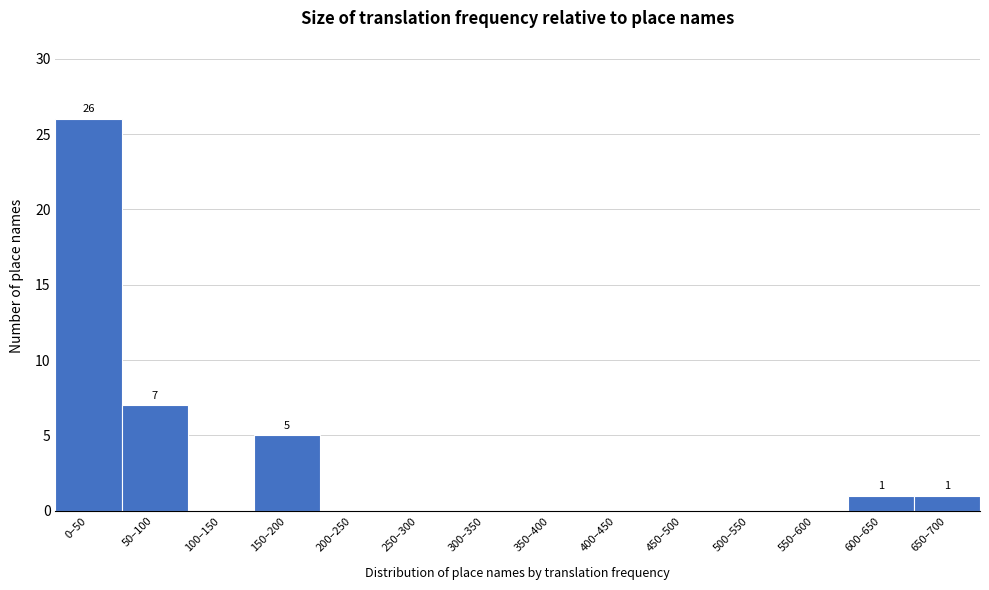

Reading left to right, list all the values displayed in this chart.

0–50=26	50–100=7	100–150=0	150–200=5	200–250=0	250–300=0	300–350=0	350–400=0	400–450=0	450–500=0	500–550=0	550–600=0	600–650=1	650–700=1